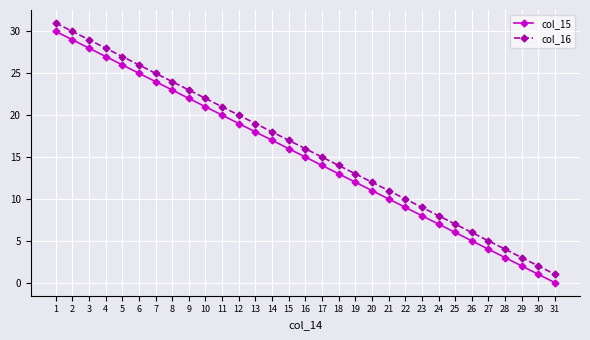

At which category is the sum across all series the highest?

1